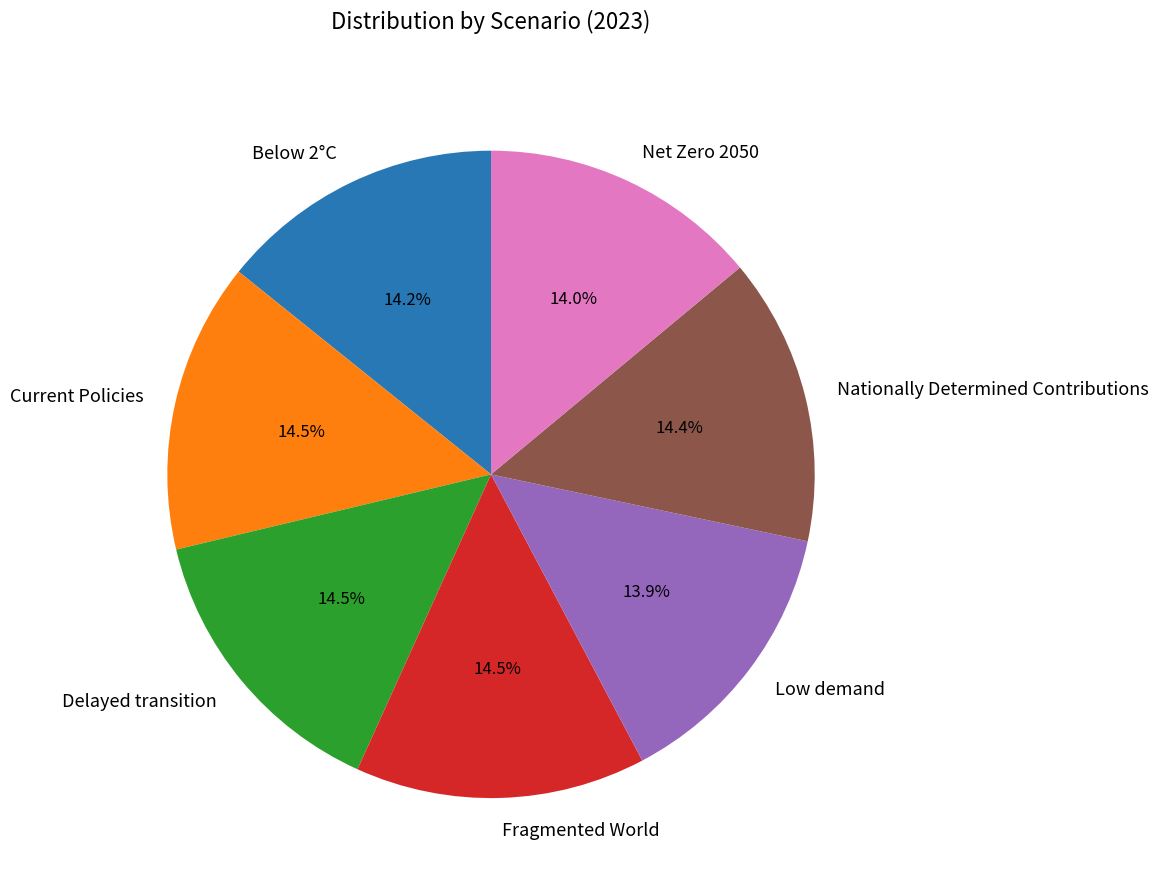

Is it true that Current Policies is 27% of the pie?

False